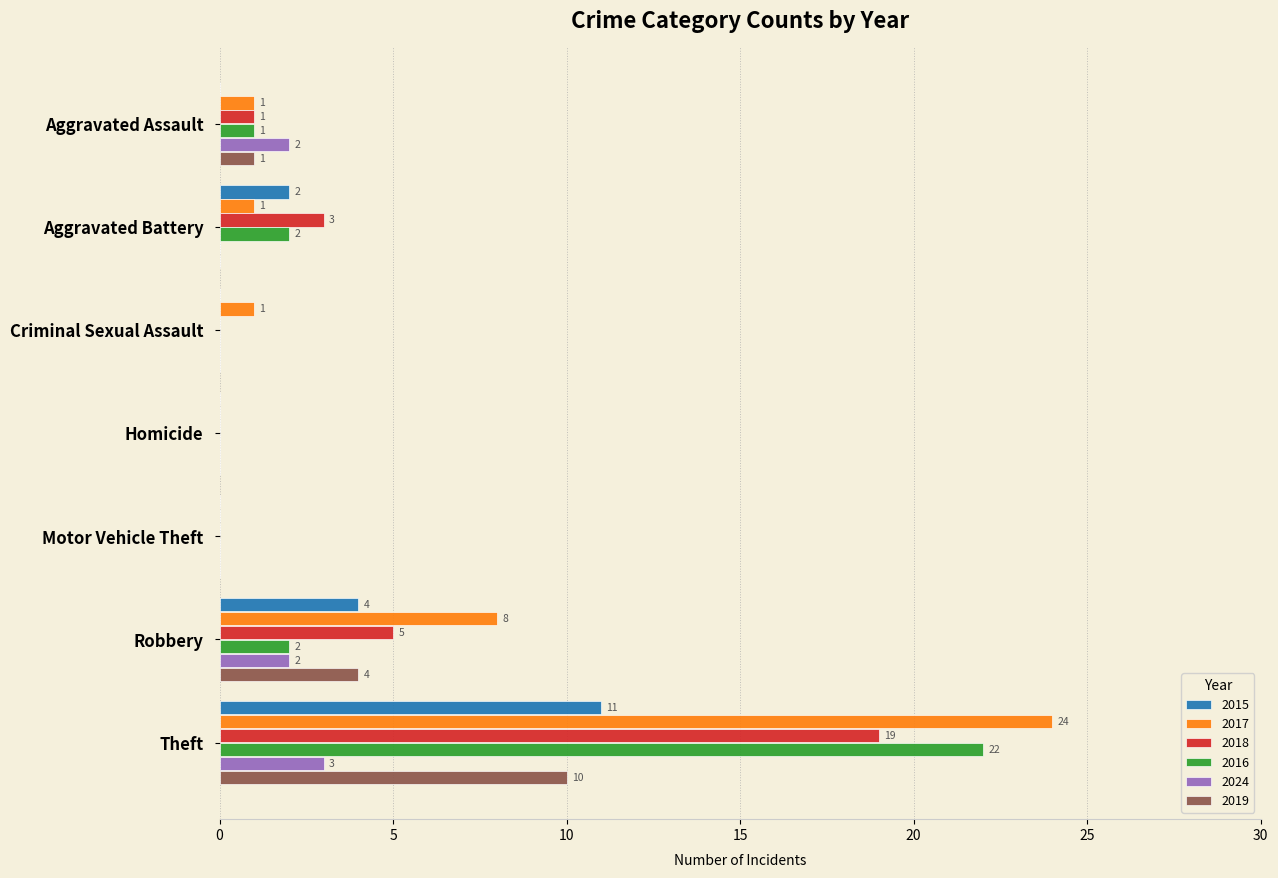

What is the sum of all 2017 values?

35